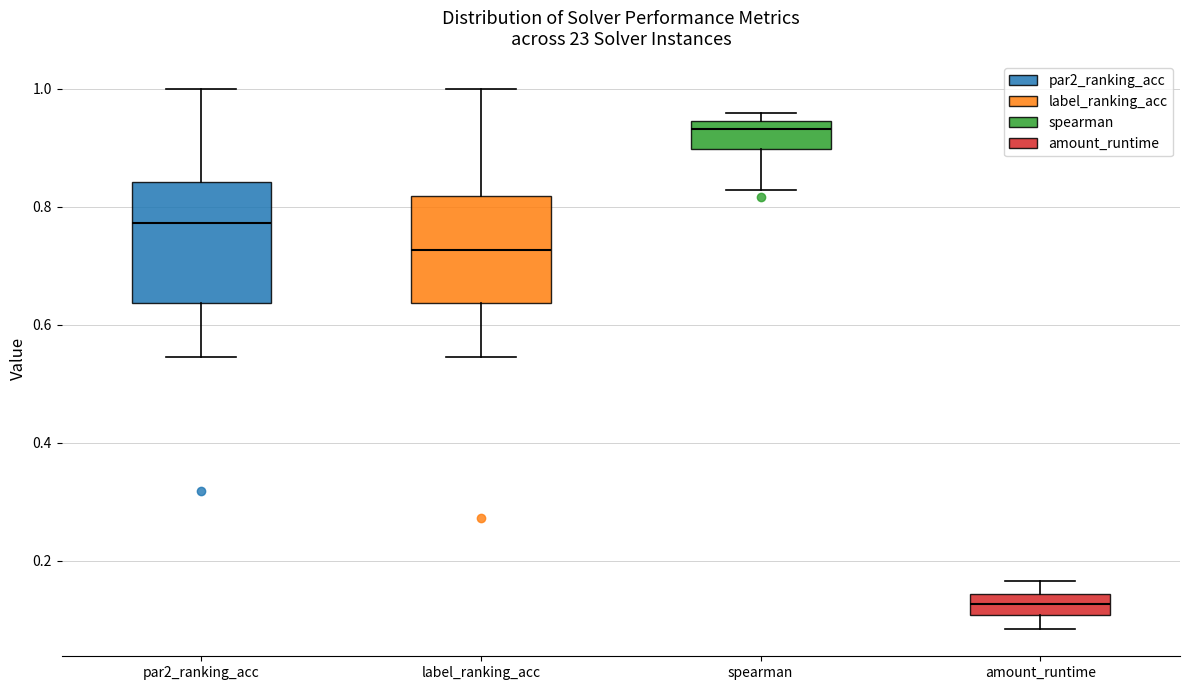

Which box is the tallest, from its lower edge to its upper edge?

par2_ranking_acc